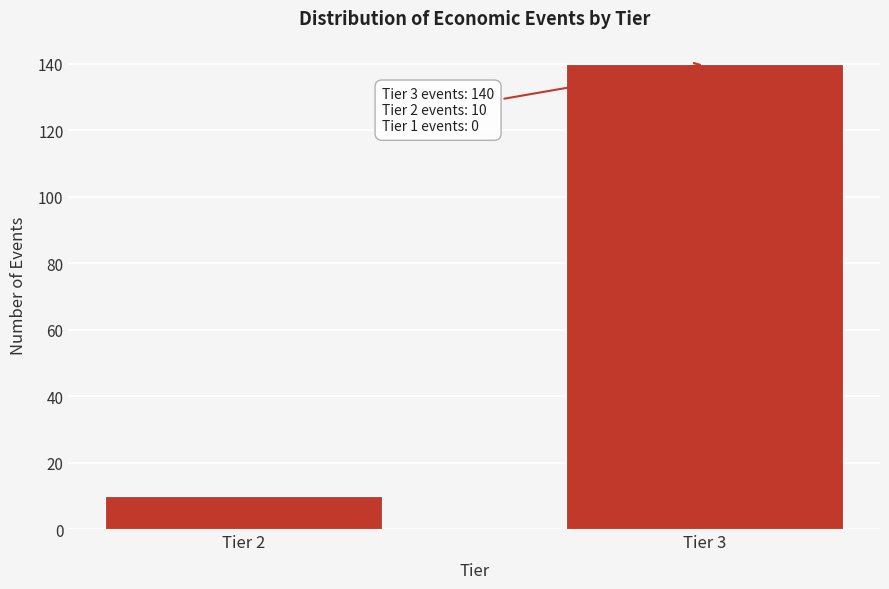

Reading left to right, what are all the values shown in this chart?

Tier 2=10	Tier 3=140